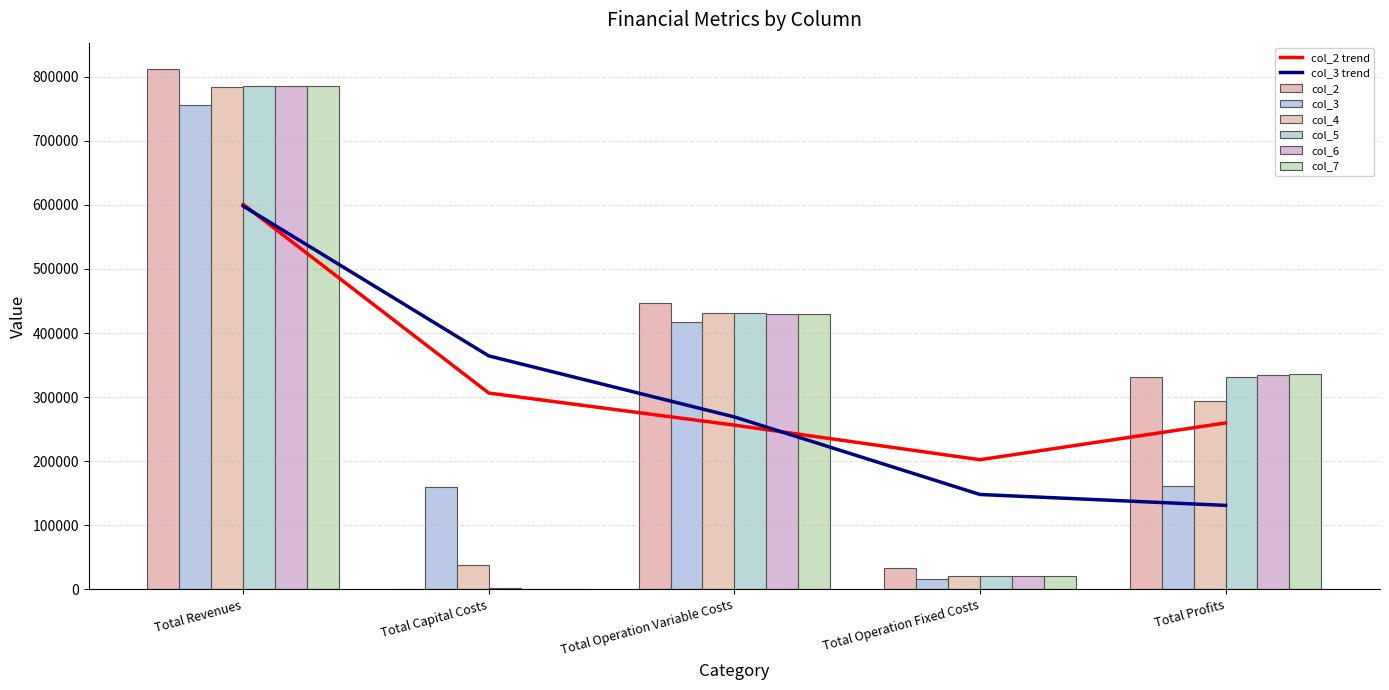

Rank the categories by col_5 value from lowest to highest.

Total Capital Costs, Total Operation Fixed Costs, Total Profits, Total Operation Variable Costs, Total Revenues